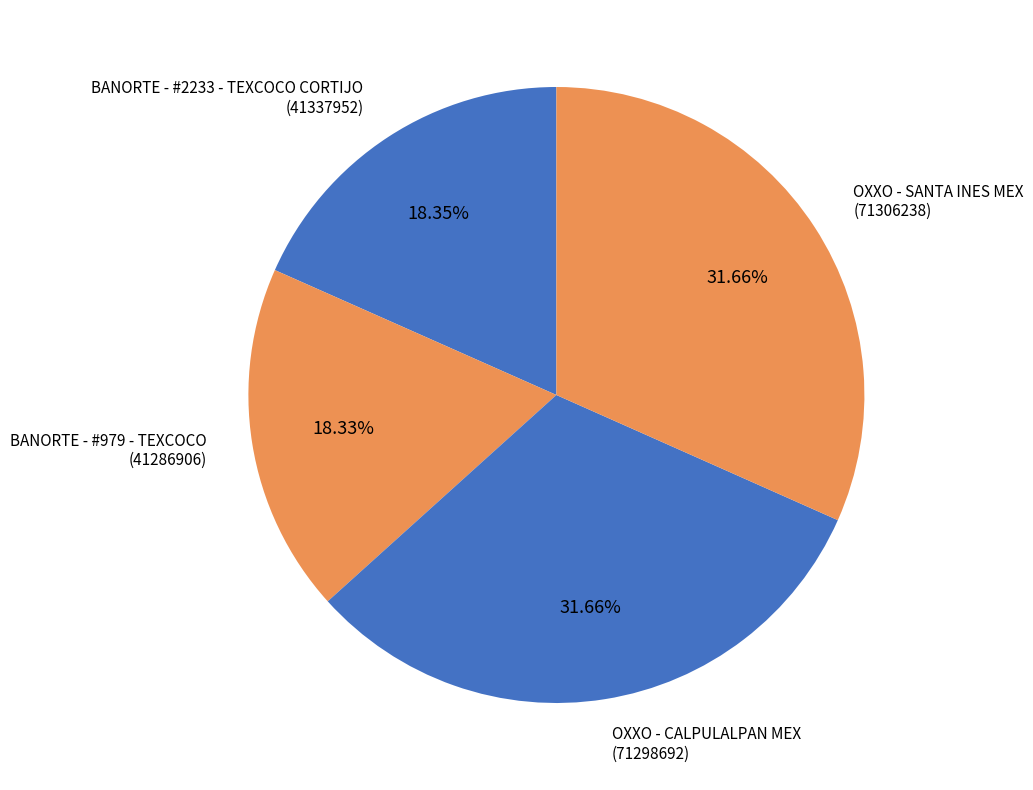

What is the total percentage of OXXO - CALPULALPAN MEX and BANORTE - #979 - TEXCOCO?

50.0%